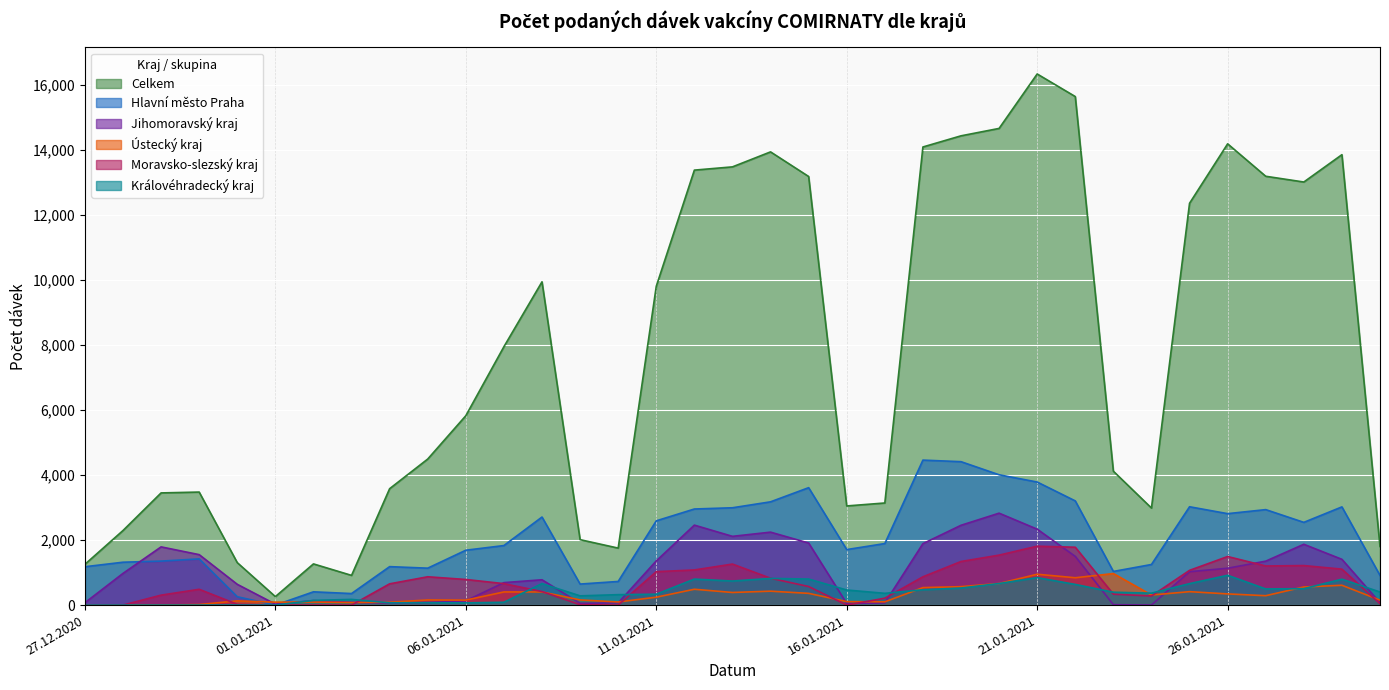

What is the difference between the highest and lowest values at 30.12.2020?

3477